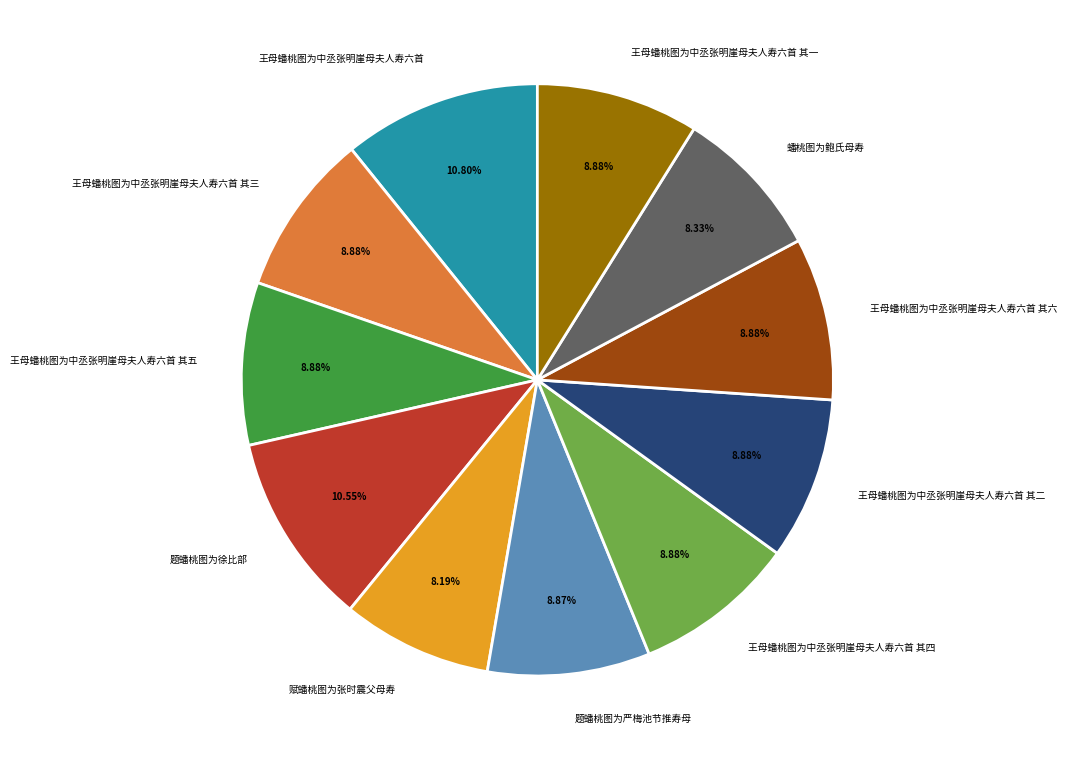

Is the sum of 蟠桃图为鲍氏母寿 and 题蟠桃图为严梅池节推寿母 greater than half?

No